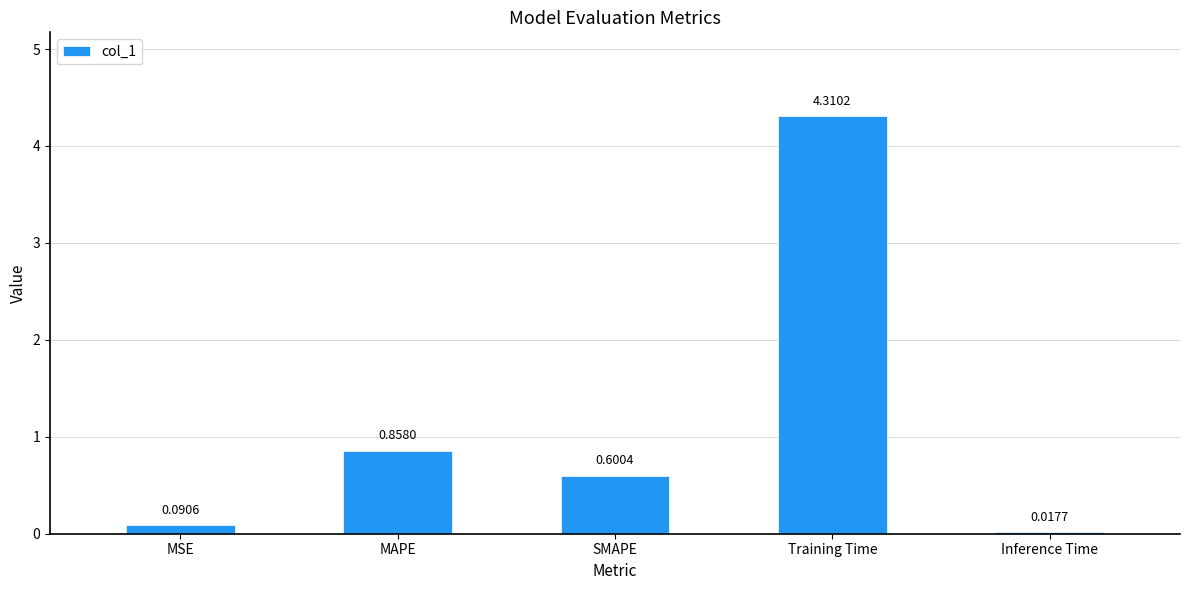

How many distinct data groups are displayed?

1